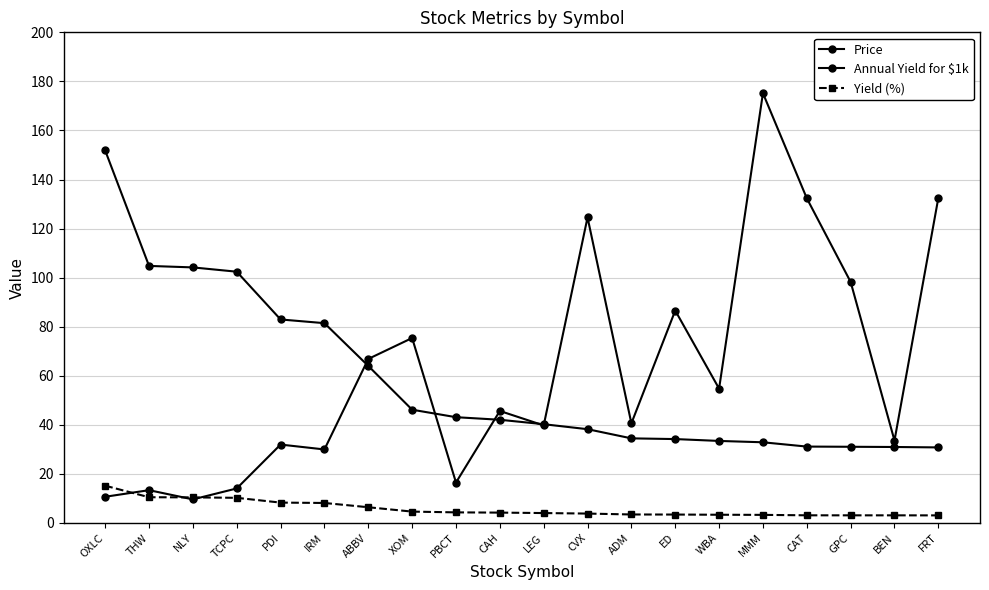

List the series in order of their peak value, highest first.

Price, Annual Yield for $1k, Yield (%)